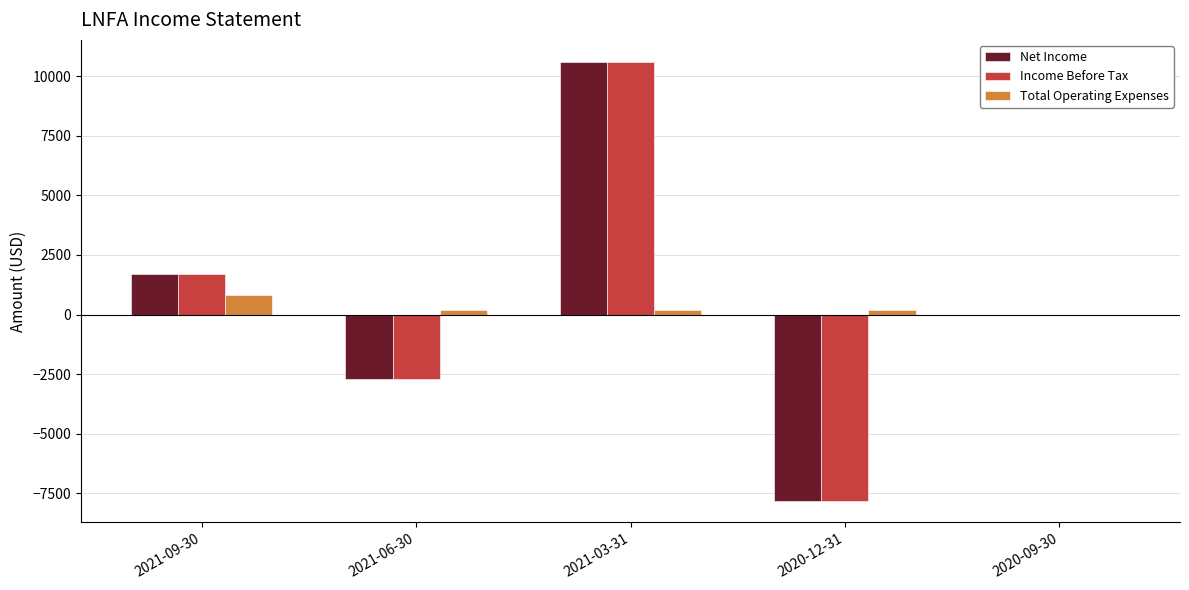

Where is Net Income nearest to the value 1400?

2021-09-30